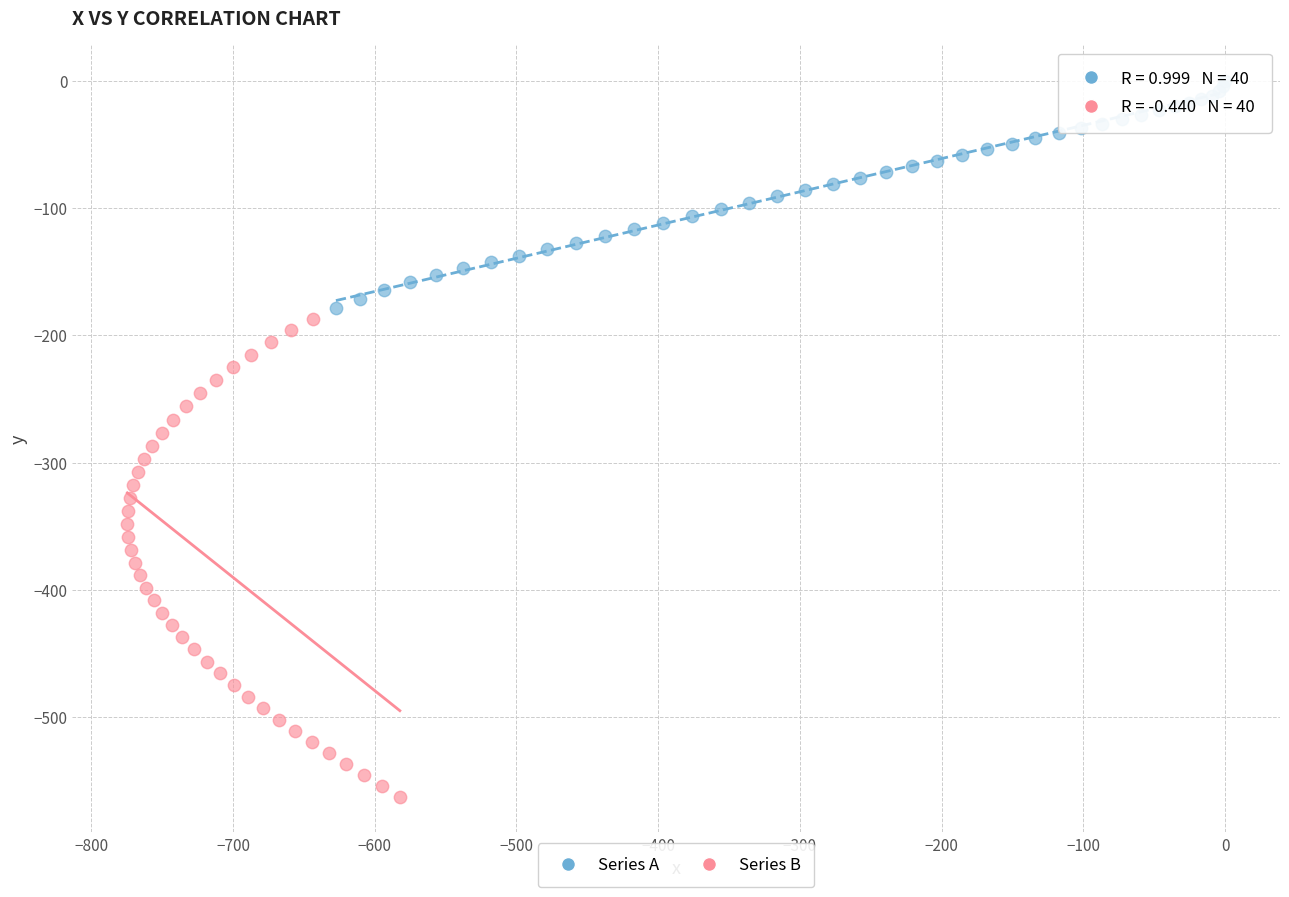

Which series has the largest Y range (max minus min)?

Series B